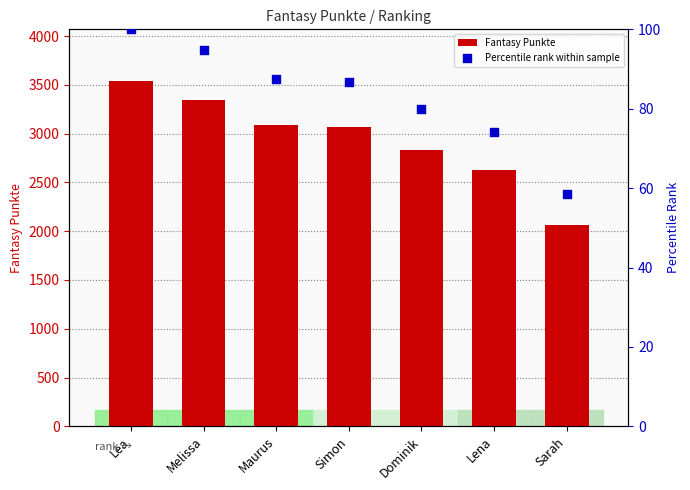

Which series has the largest total across all categories?

Fantasy Punkte